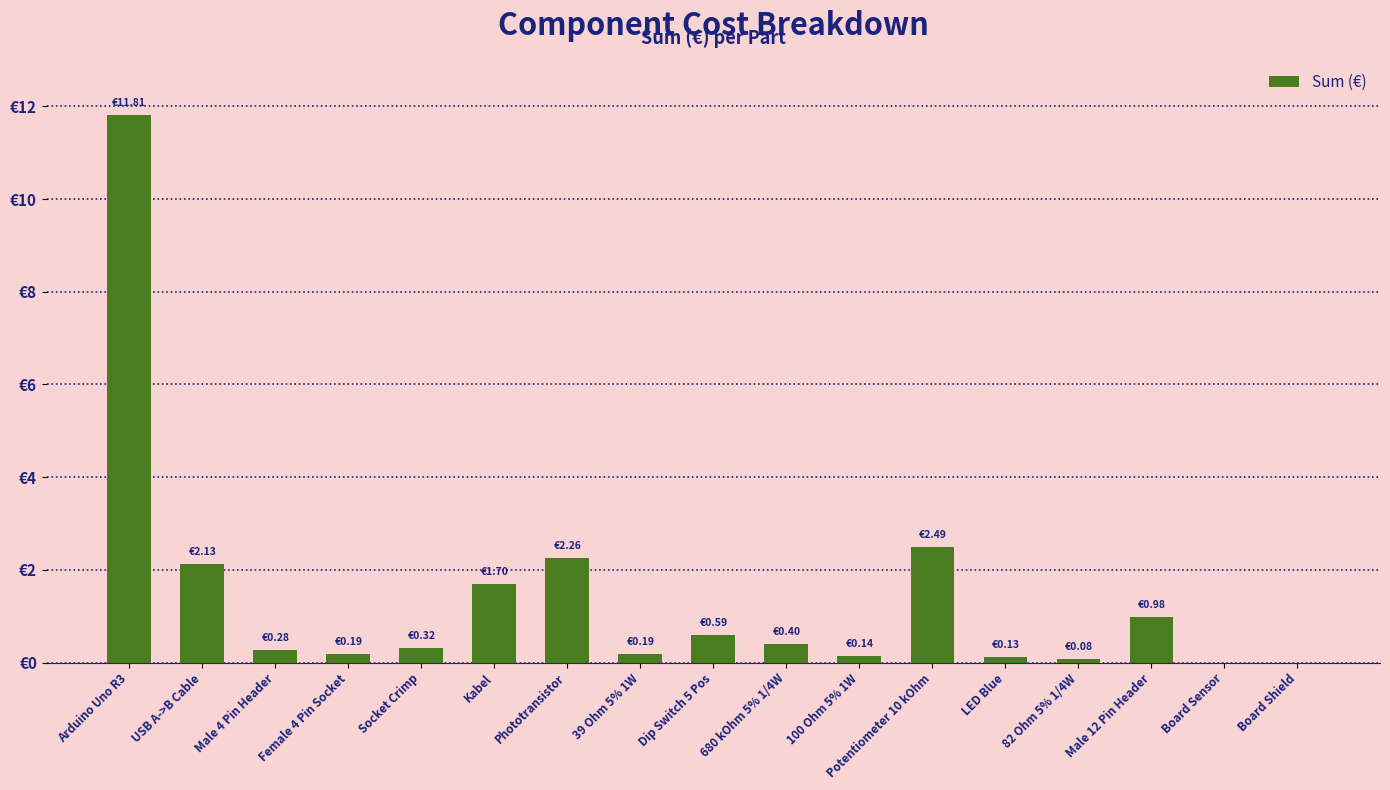

What is the difference between the maximum and minimum values?

11.8